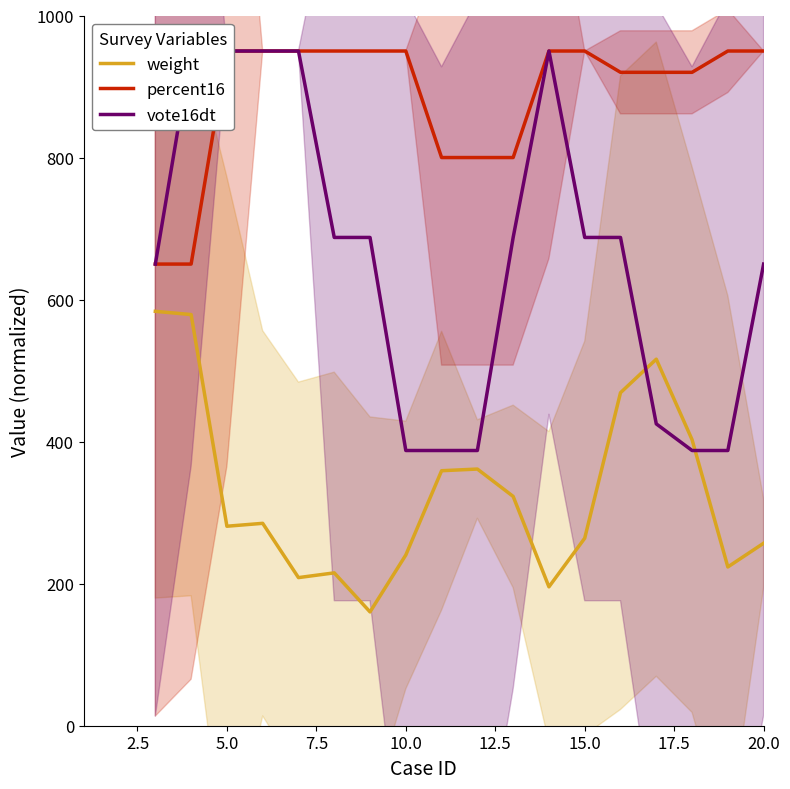

The weight series shows 257.0 at 20.0. True or false?

True